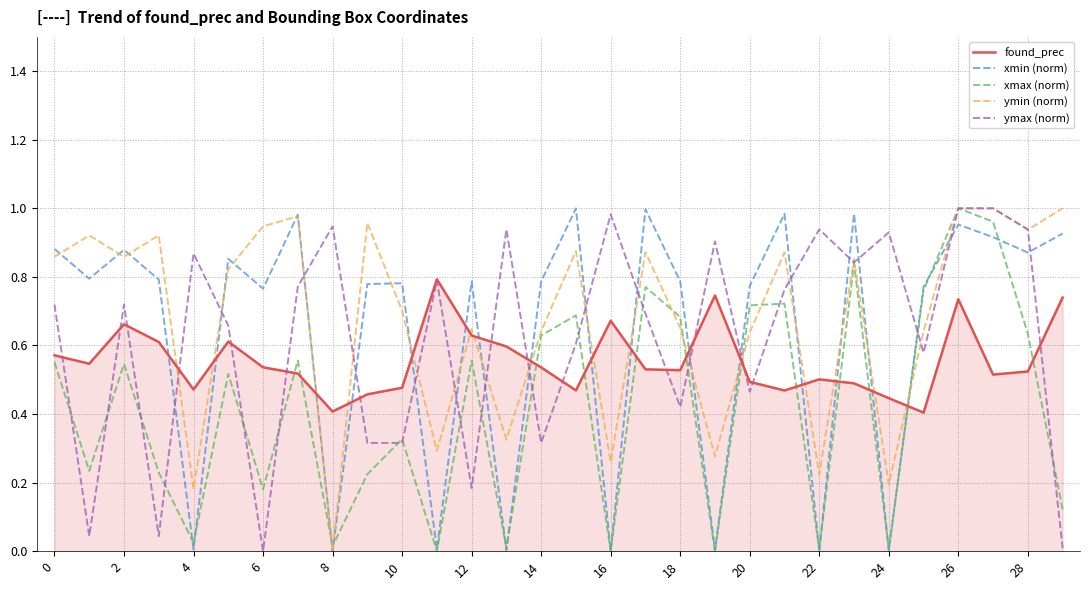

After their last crossing, which series has the higher values: ymin (norm) or found_prec?

ymin (norm)